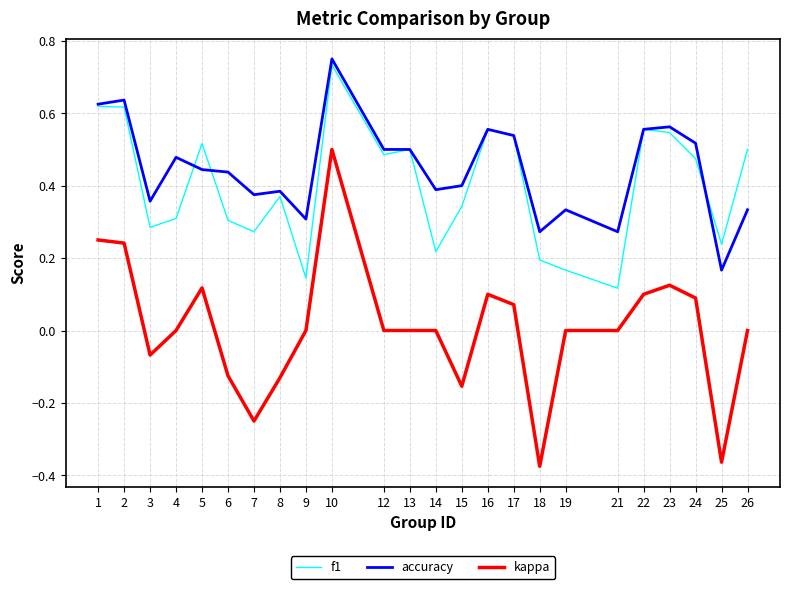

Where is the first local minimum for f1?

3